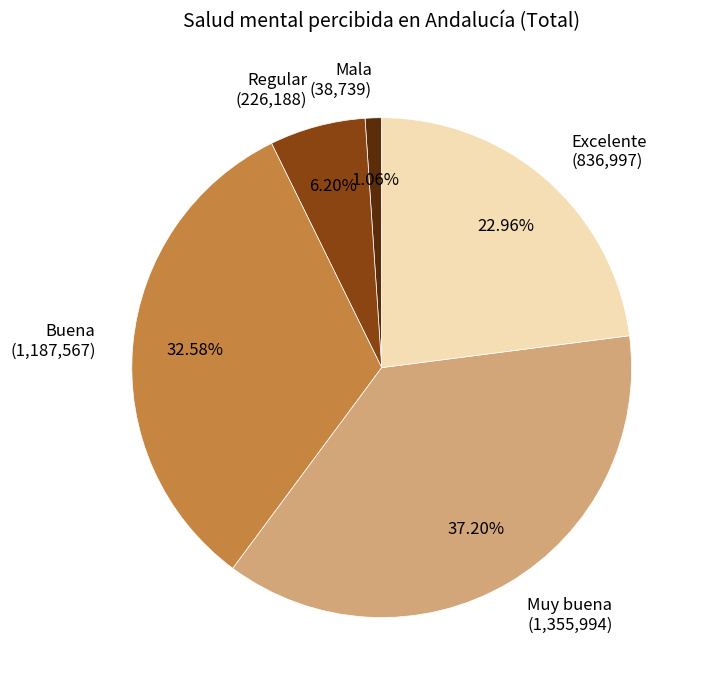

Between Buena (1,187,567) and Regular (226,188), which is larger?

Buena (1,187,567)